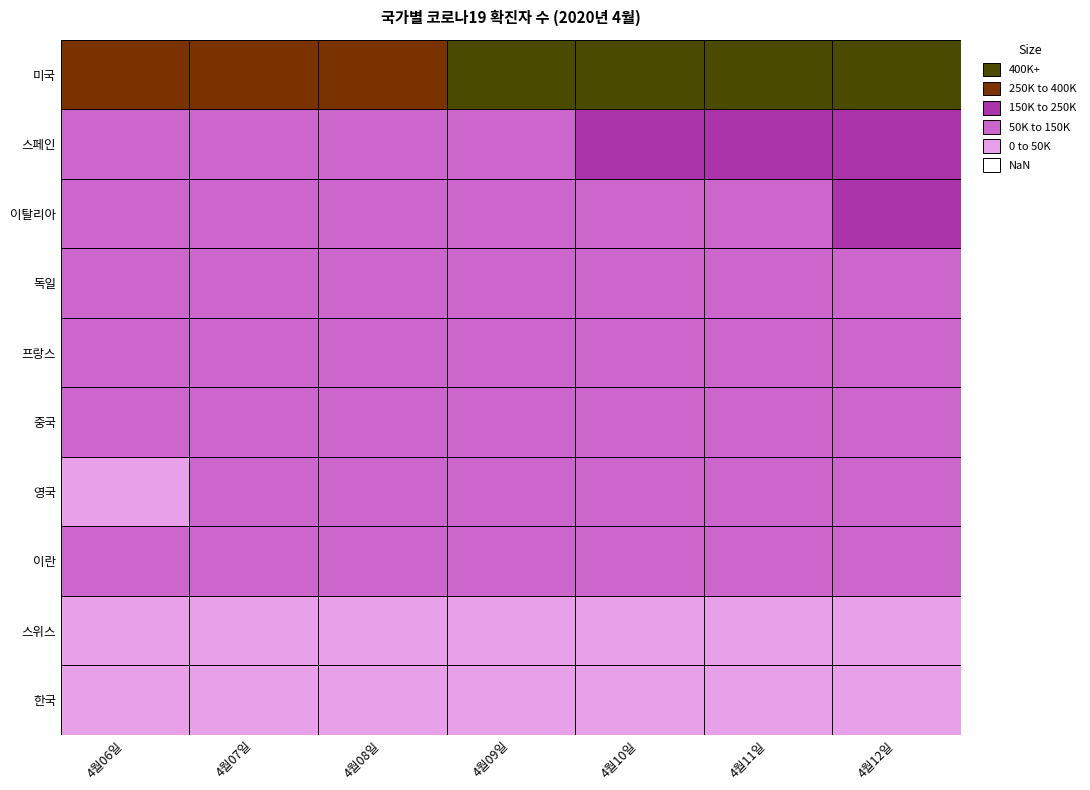

Count the 한국 values in the range 10331 to 10480.

5